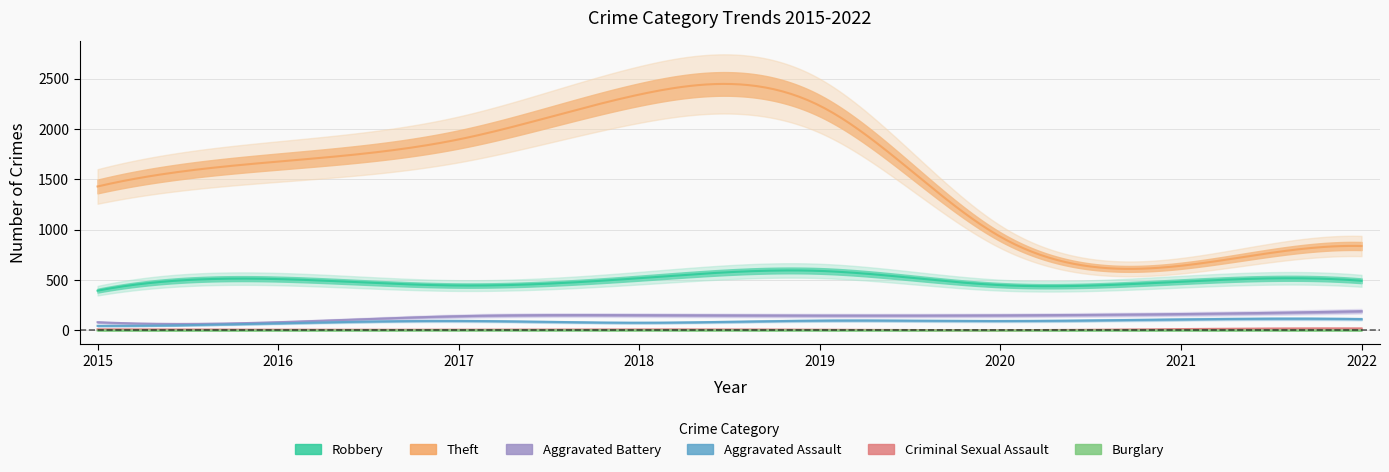

In Burglary, how many points are lower than both neighbors (excluding endpoints)?

2